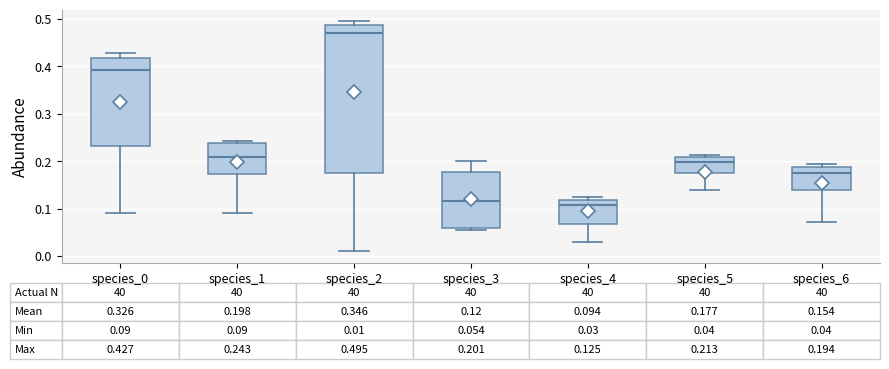

Which box is the tallest, from its lower edge to its upper edge?

species_2